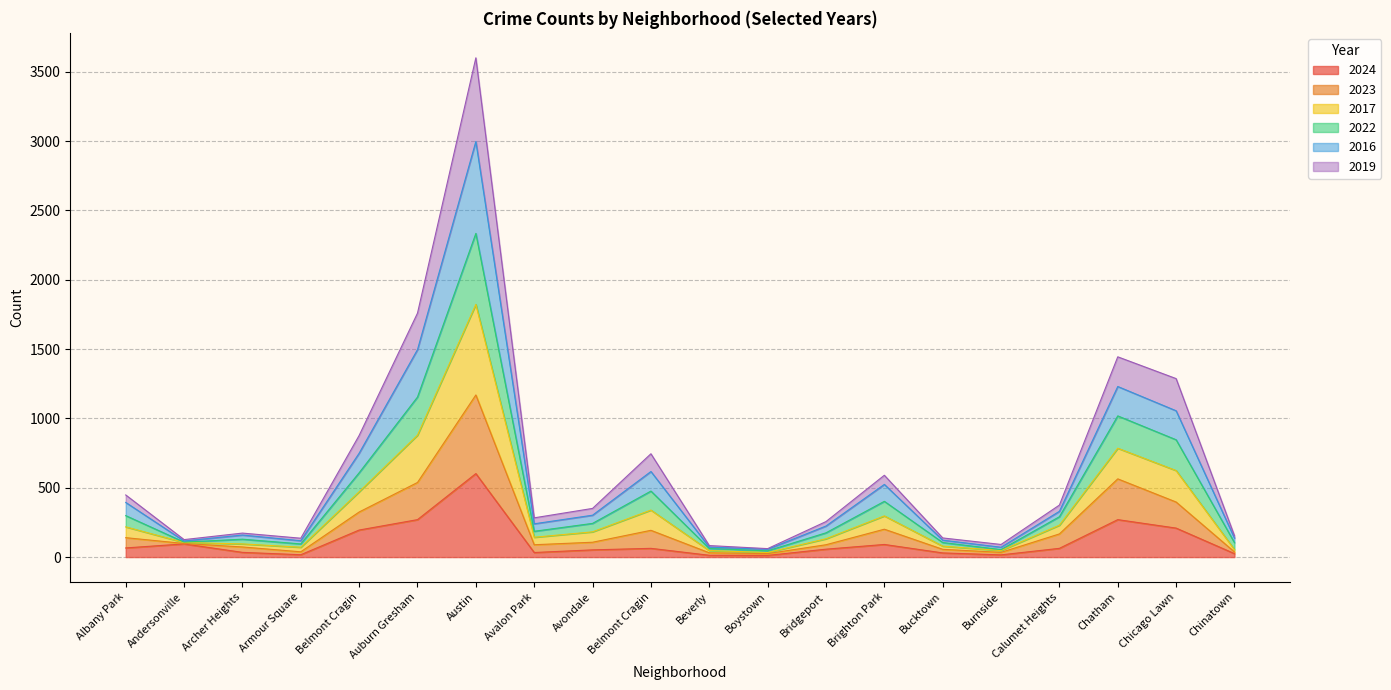

True or false: 2023 and 2017 intersect in this chart.

False